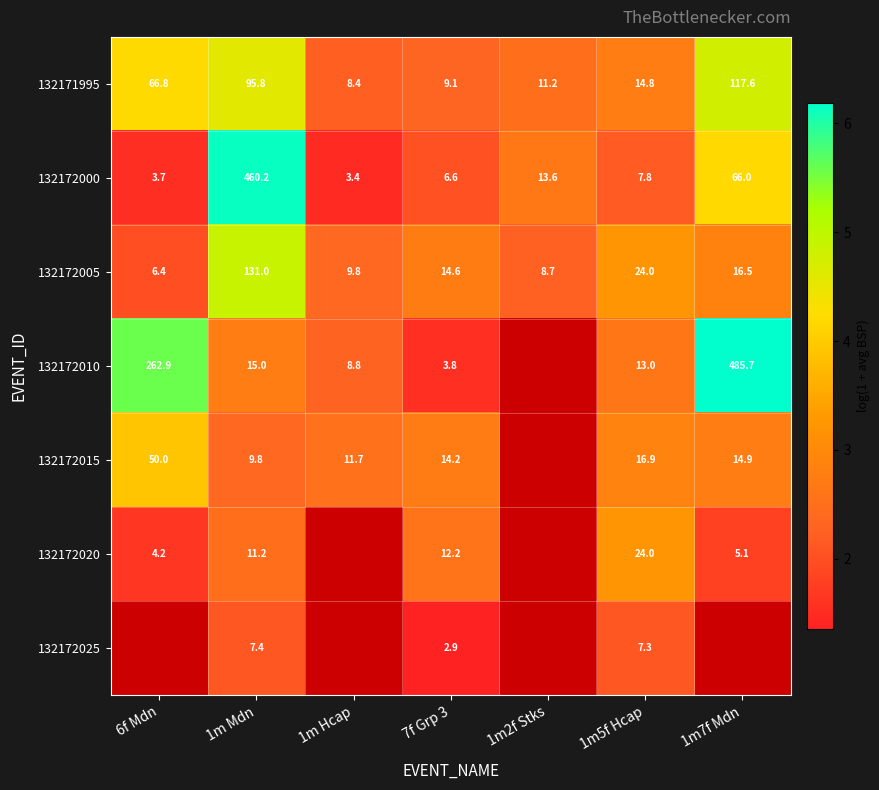

What is the maximum value shown in the chart?

6.2